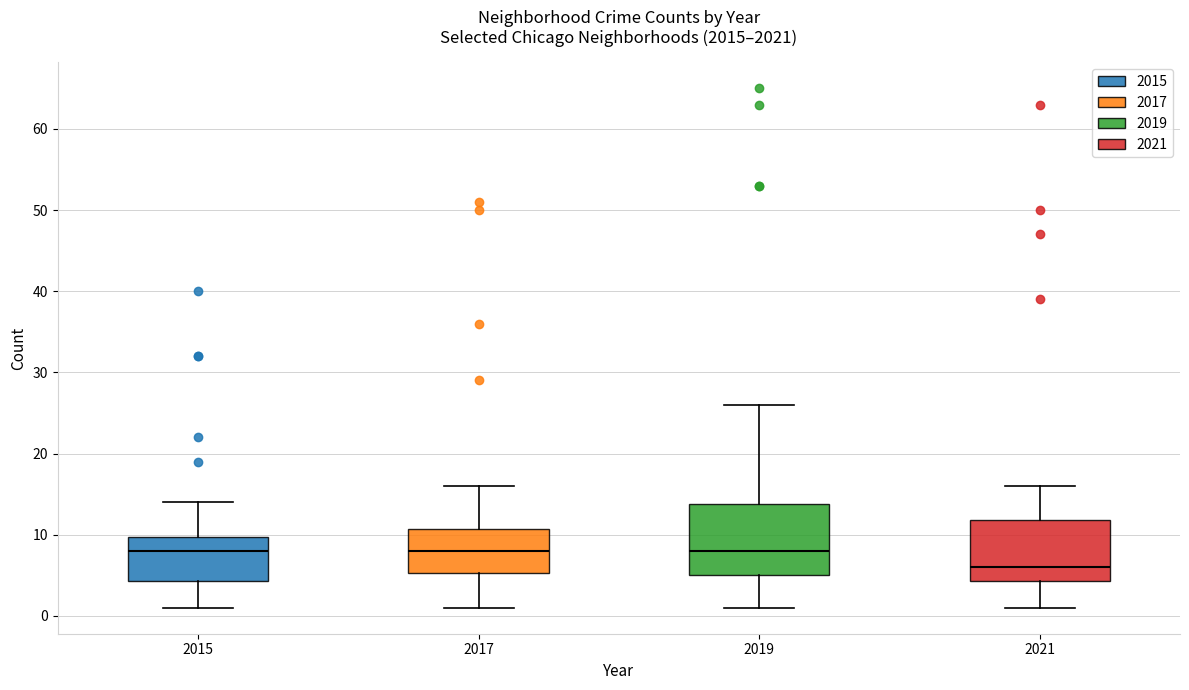

Reading left to right, transcribe this box plot: for each box, give where its median line is, the range the box spans, and where its two whiskers end, as read against the y-axis. The values are not printed on the chart, so give them approximately, as read against the axis.

2015: median 8, box 4 to 10, whiskers 1 to 14
2017: median 8, box 5 to 11, whiskers 1 to 16
2019: median 8, box 5 to 14, whiskers 1 to 26
2021: median 6, box 4 to 12, whiskers 1 to 16